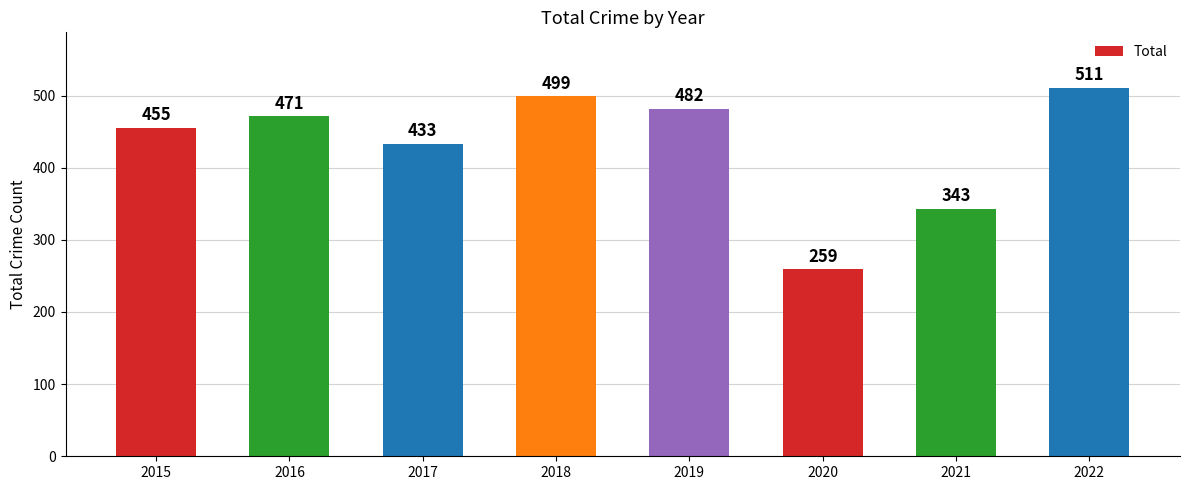

What is the difference between the values at 2017 and 2020?

174